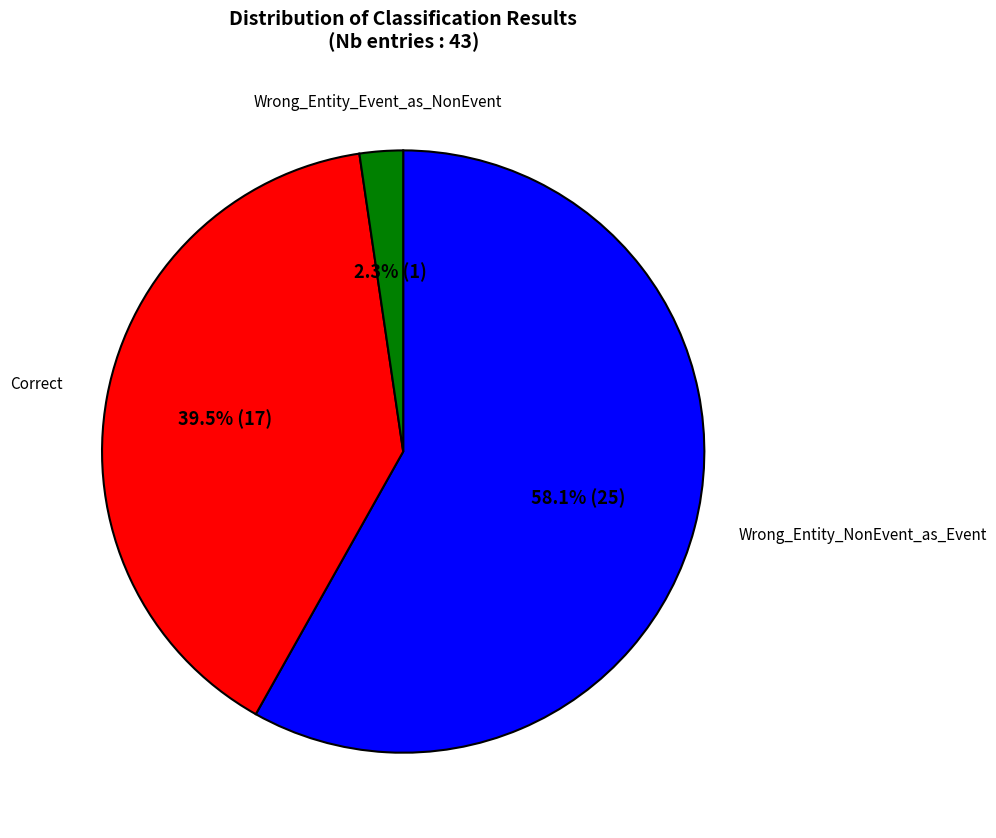

Does any single category account for the majority?

Yes